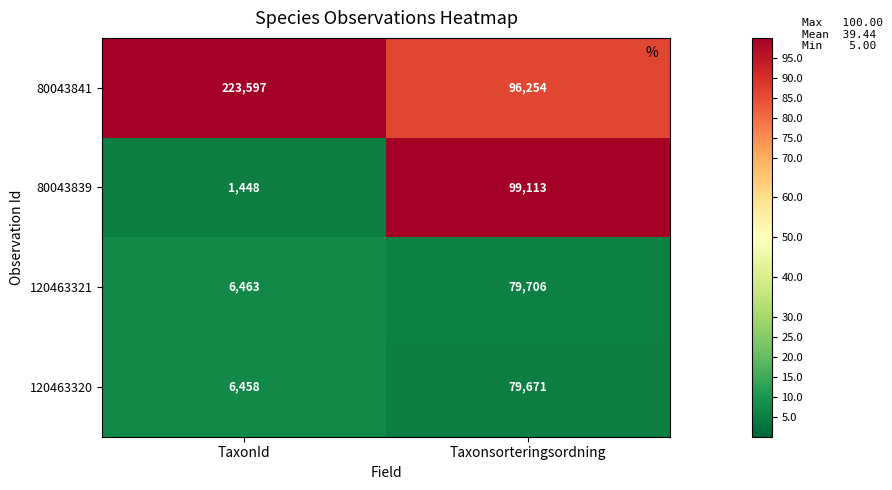

What is the difference between the maximum and minimum values in the 120463320 series?

73213